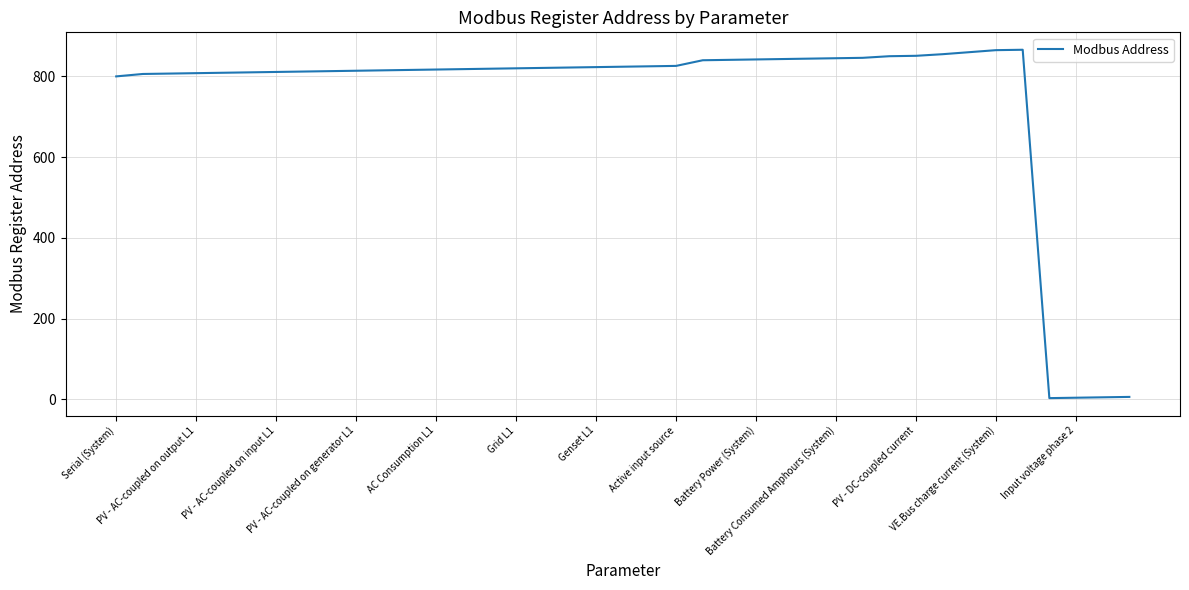

What is the difference between the maximum and minimum values?

863